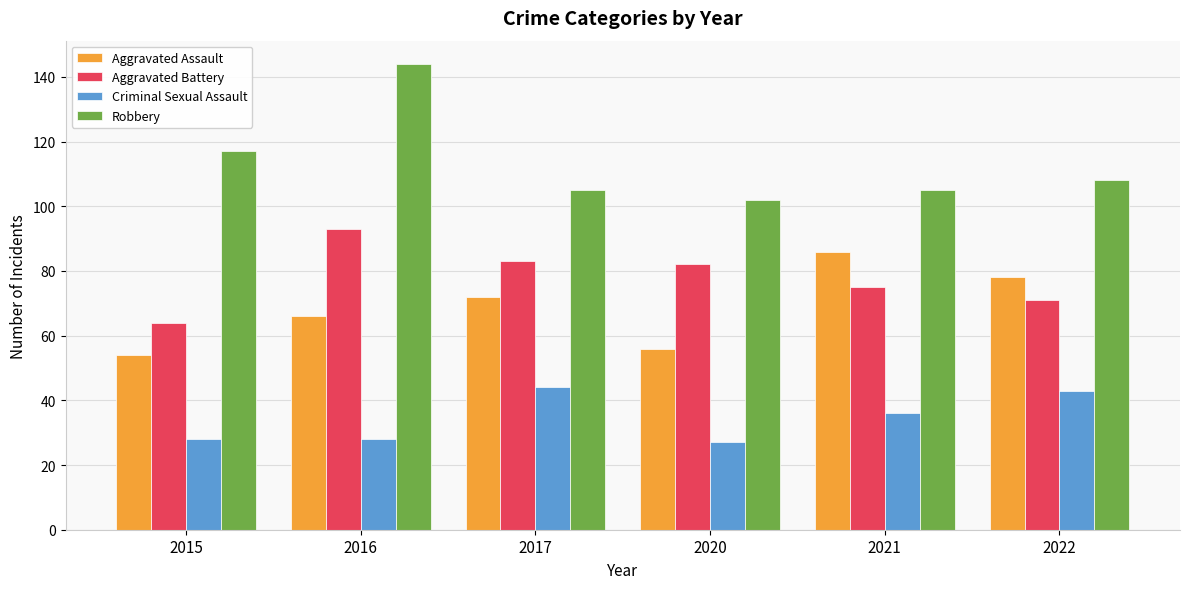

What is the sum of all Robbery values?

681